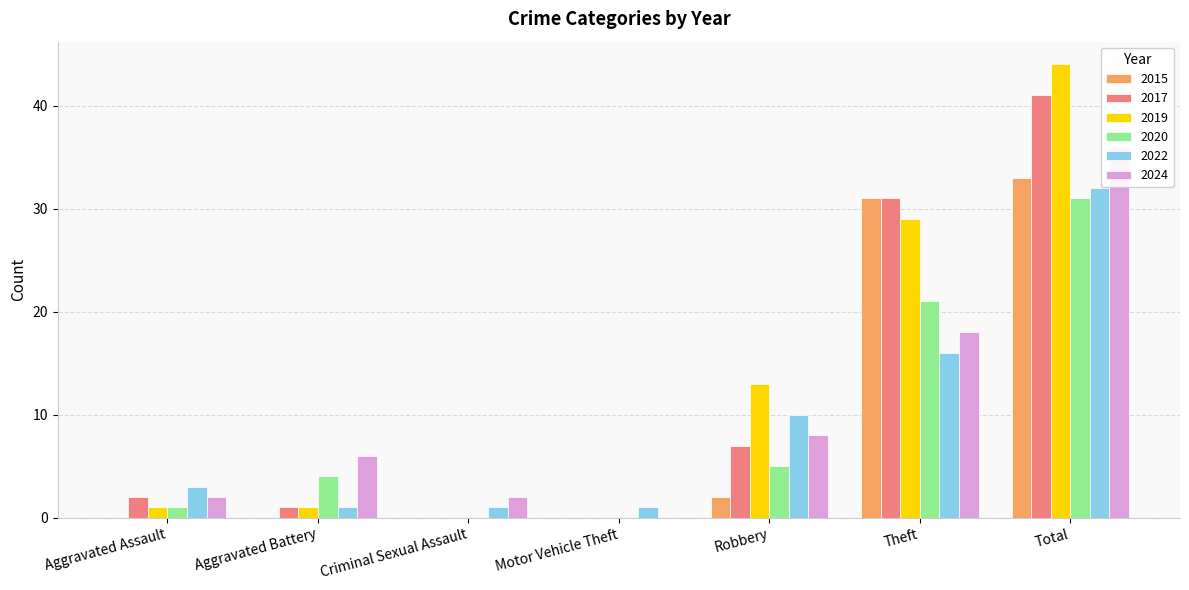

Which has a higher value, Aggravated Assault or Aggravated Battery?

Aggravated Assault